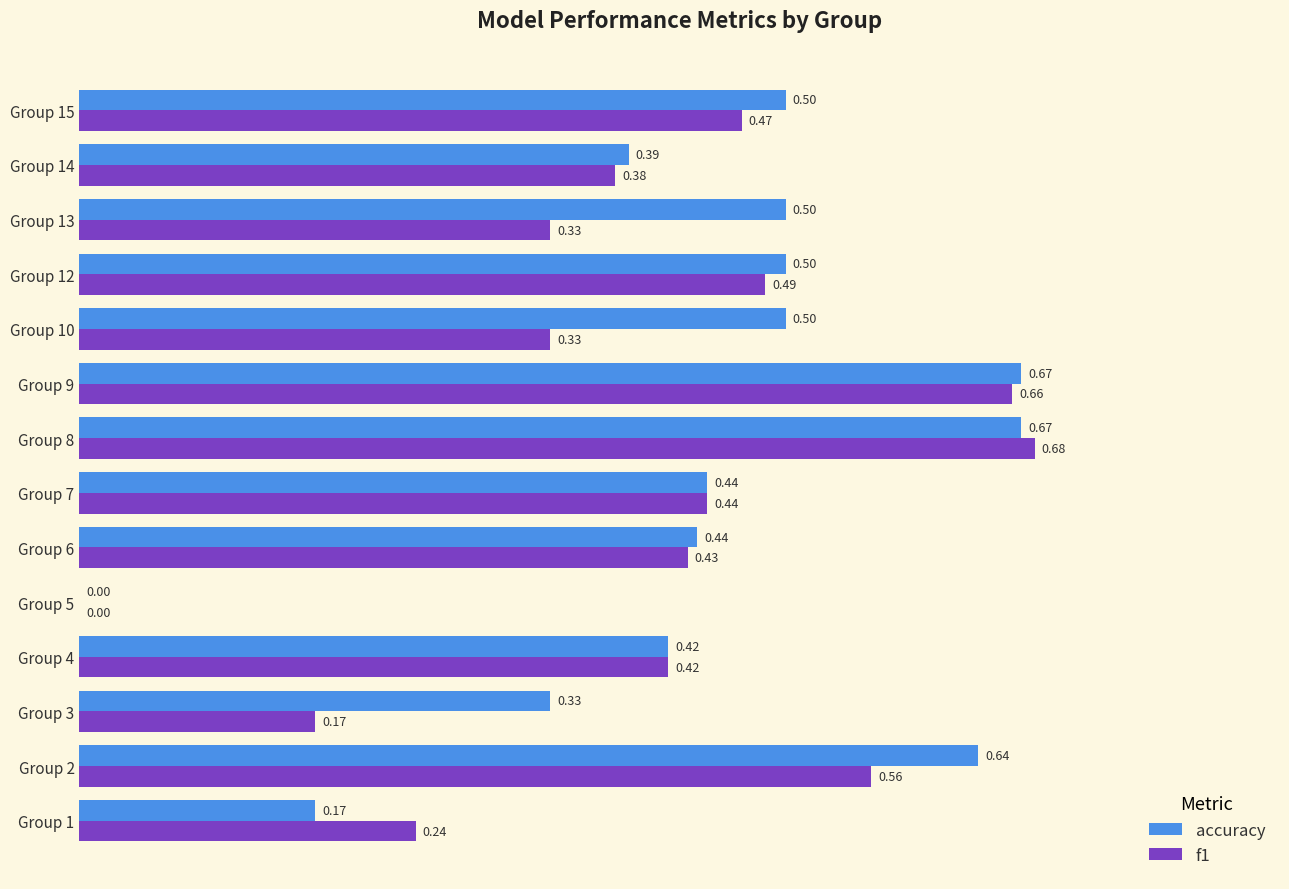

What is the sum of all accuracy values?

6.2